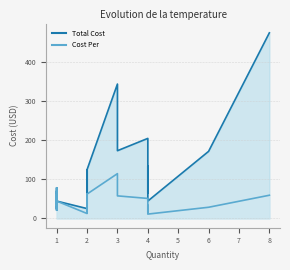

True or false: Cost Per and Total Cost intersect in this chart.

False